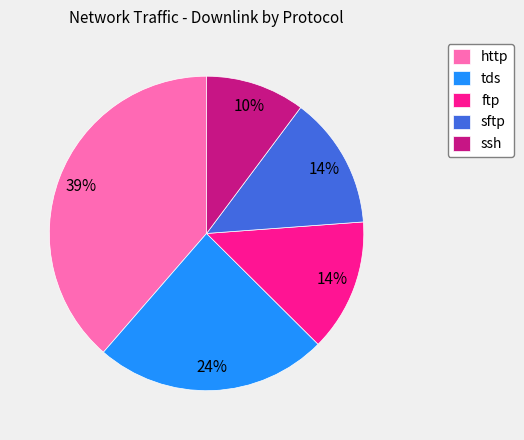

True or false: ssh accounts for 21% of the total.

False